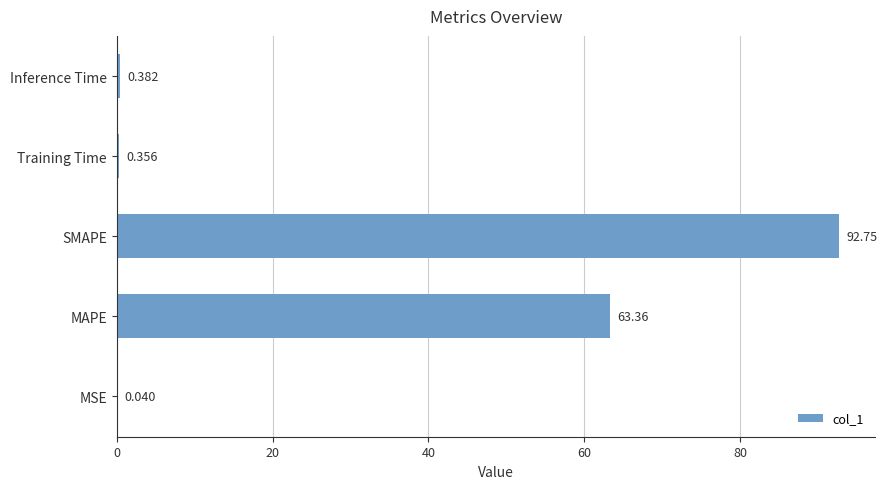

Where is the data nearest to the value 46?

MAPE